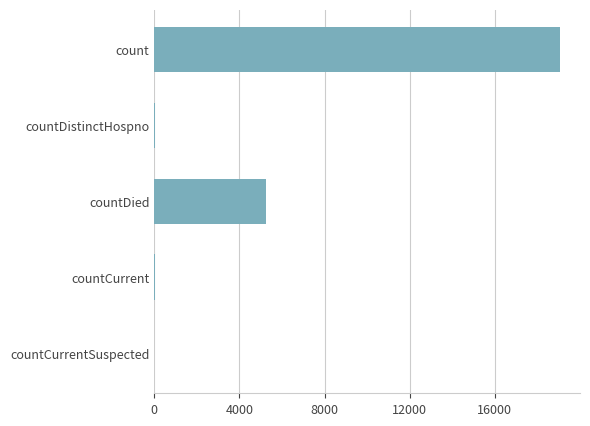

The chart shows a value of 27860 at count. True or false?

False